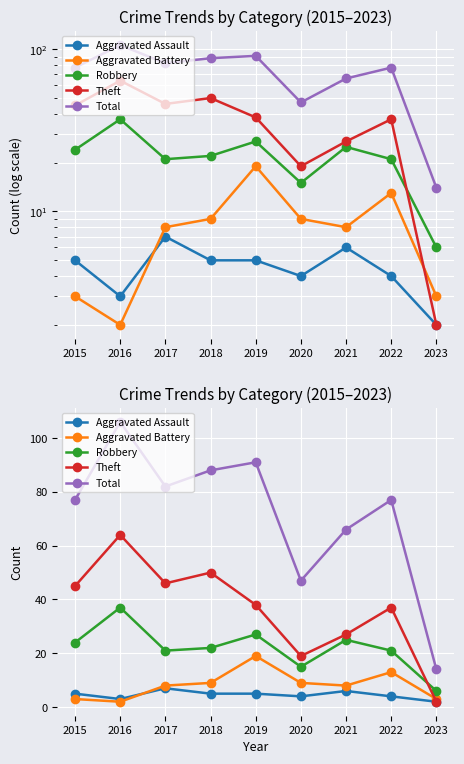

Between 2016 and 2022, which is larger?

2022